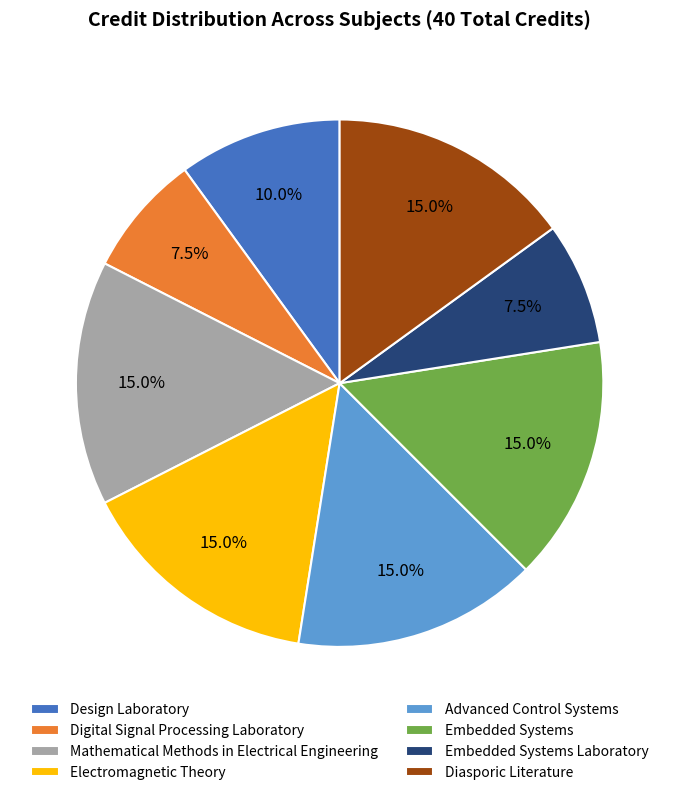

How many slices are in this pie chart?

8